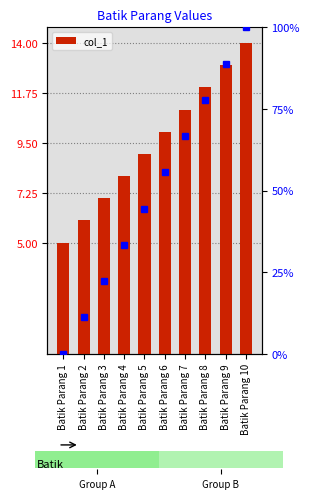

What is the value of the 2nd bar from the left?

6